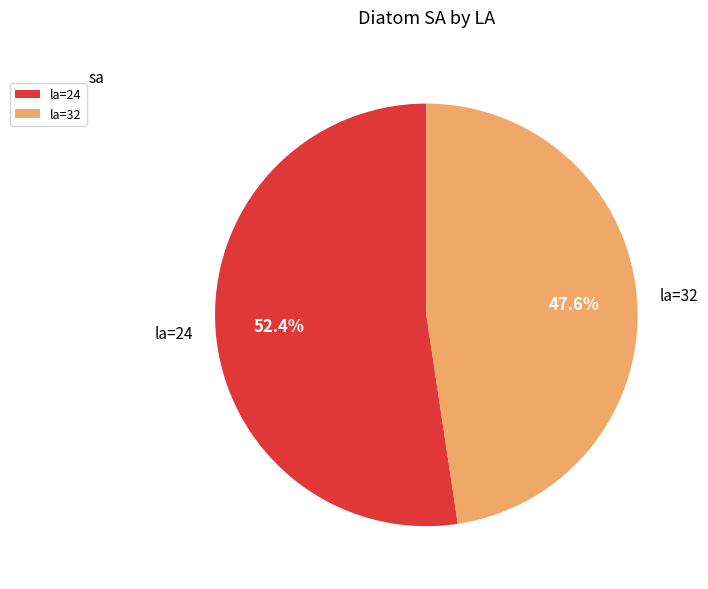

What is the largest slice in the pie chart?

la=24